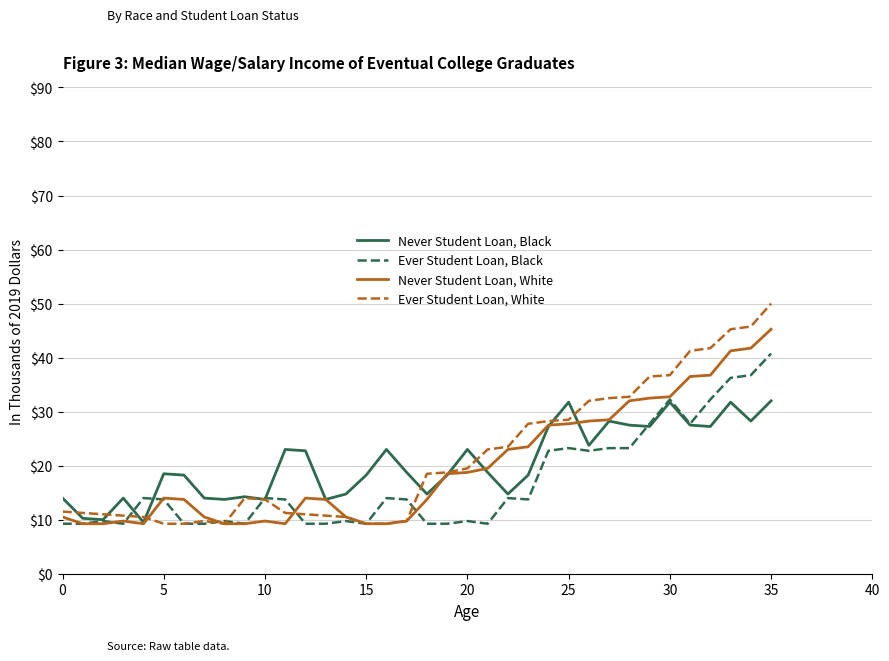

True or false: Never Student Loan, White and Never Student Loan, Black intersect in this chart.

True